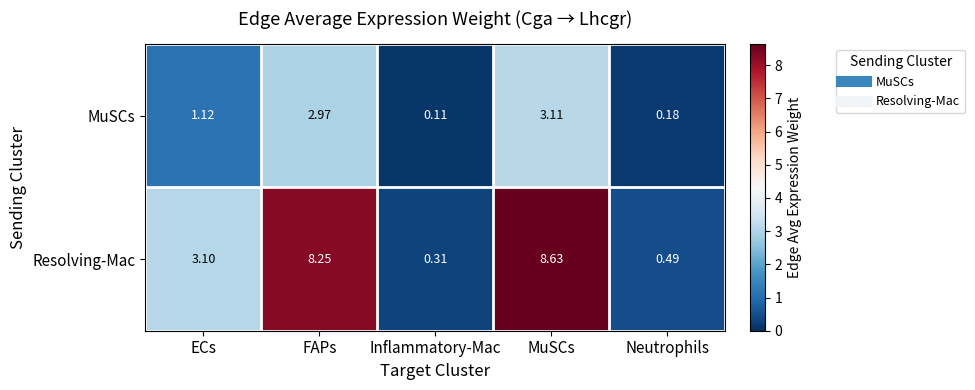

At which category does the chart reach its peak across all series?

MuSCs